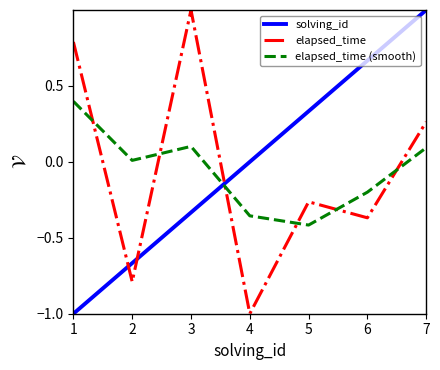

What is the difference between the maximum and minimum values in the elapsed_time series?

2.0